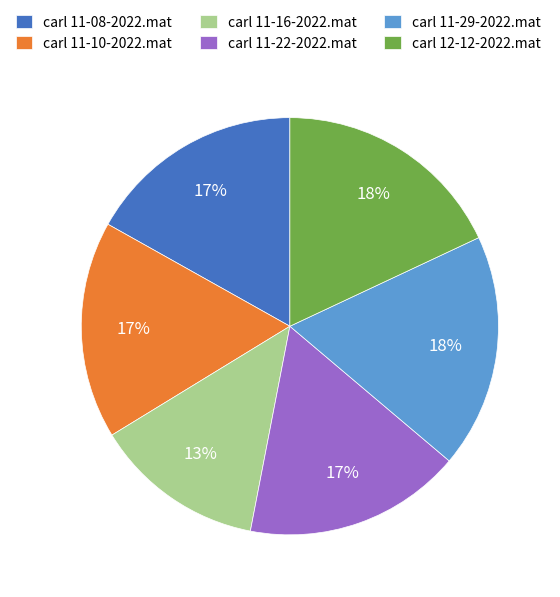

Approximately how many times larger is the value at carl 11-16-2022.mat compared to carl 11-22-2022.mat?

0.8